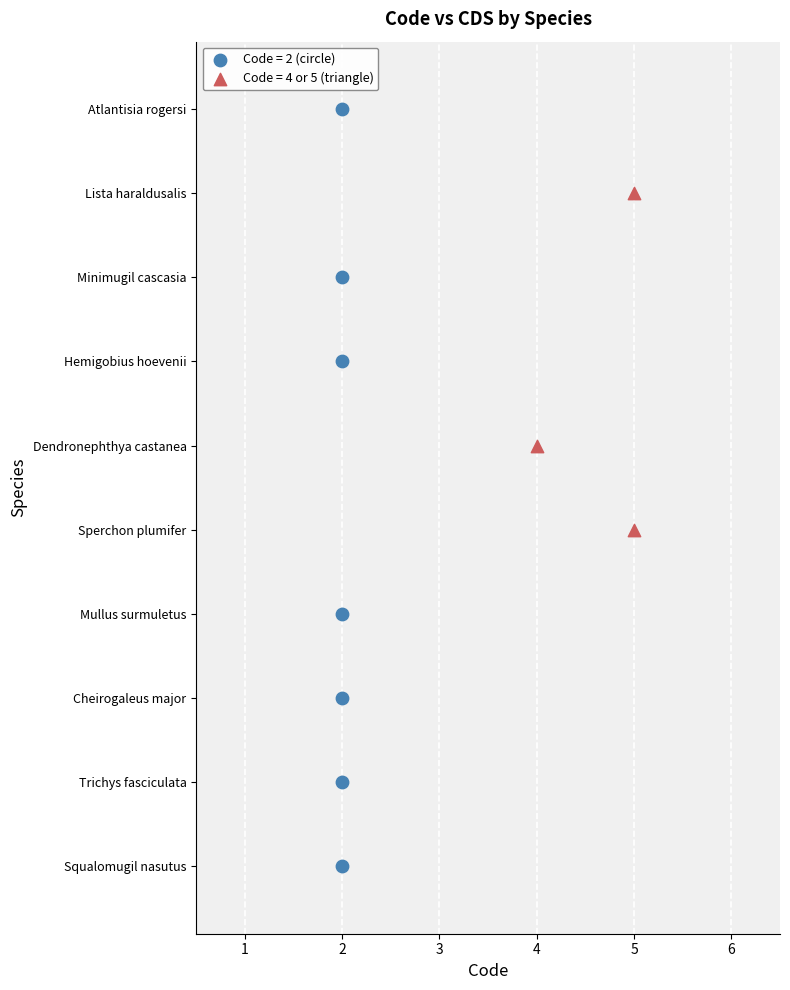

Which series contains the highest Y value?

Code = 2 (circle)